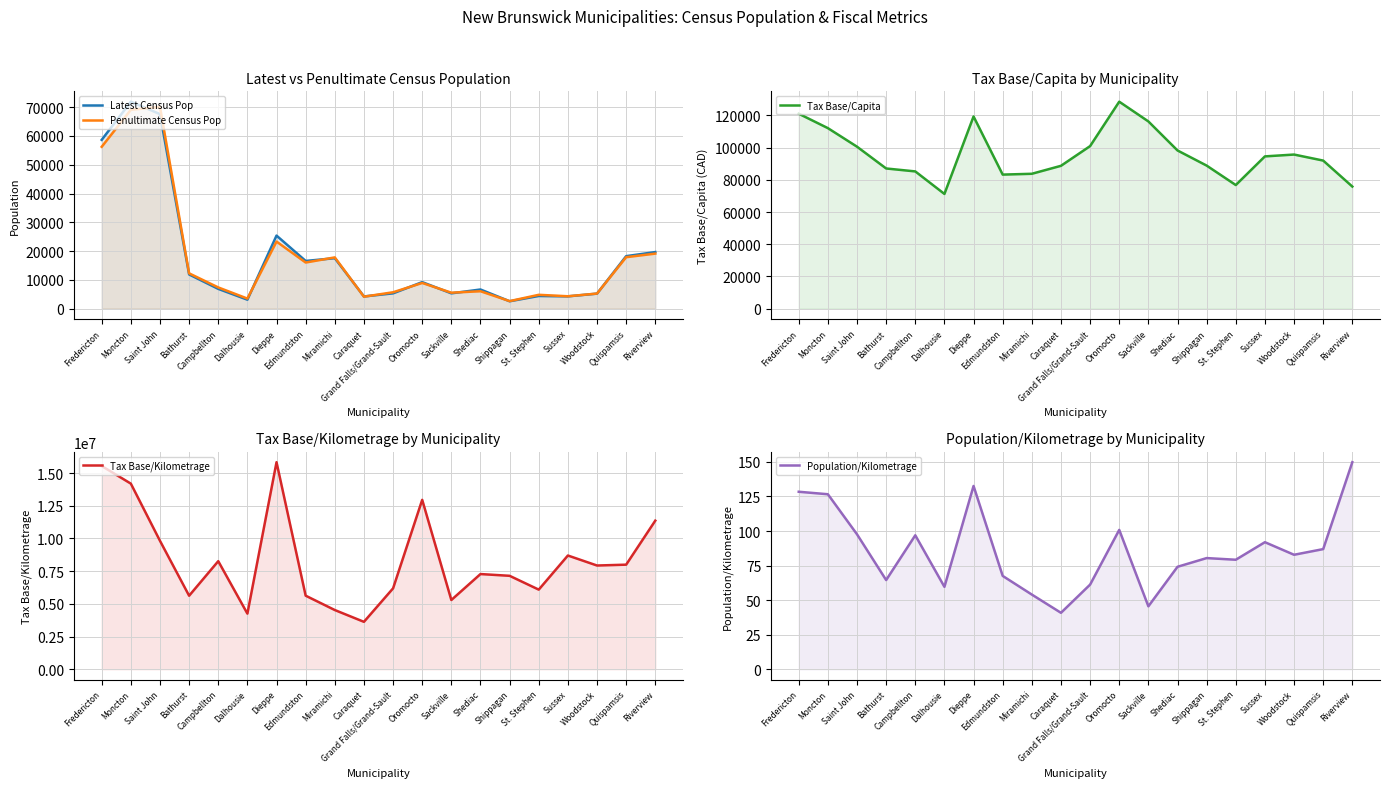

Is the value of Population/Kilometrage at Quispamsis greater than the value of Tax Base/Kilometrage at Grand Falls/Grand-Sault?

No